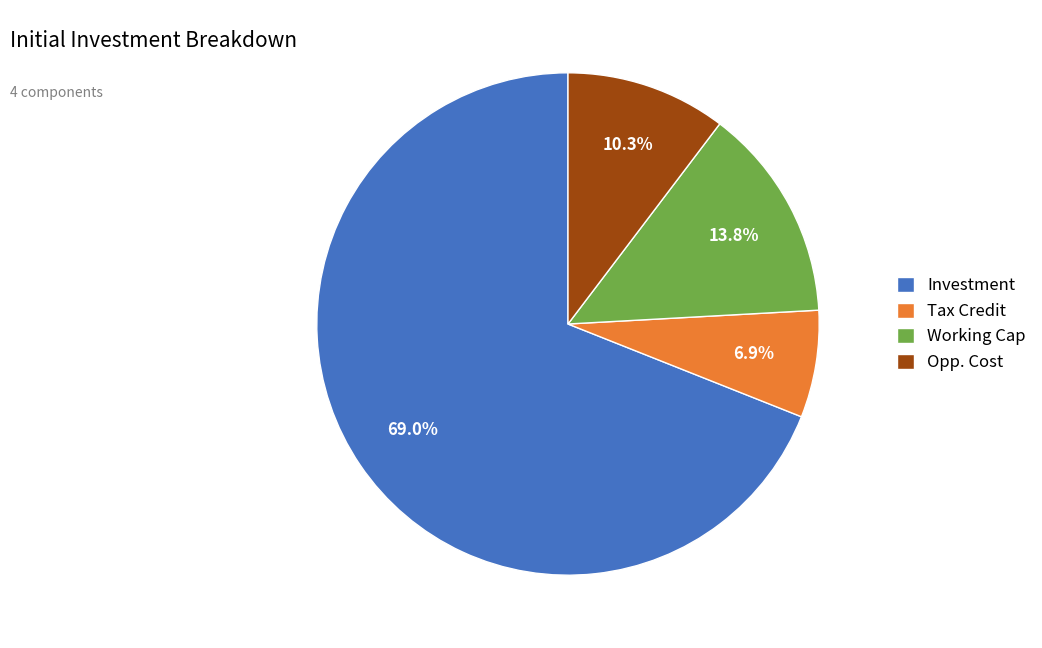

Does Investment account for over 50% of the chart?

Yes